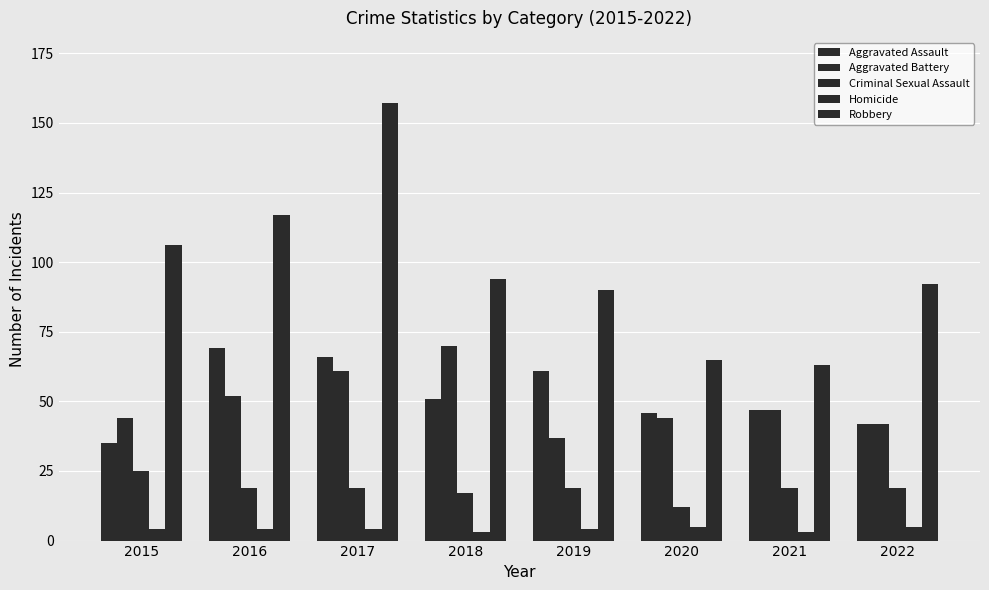

What is the greatest value displayed?

157